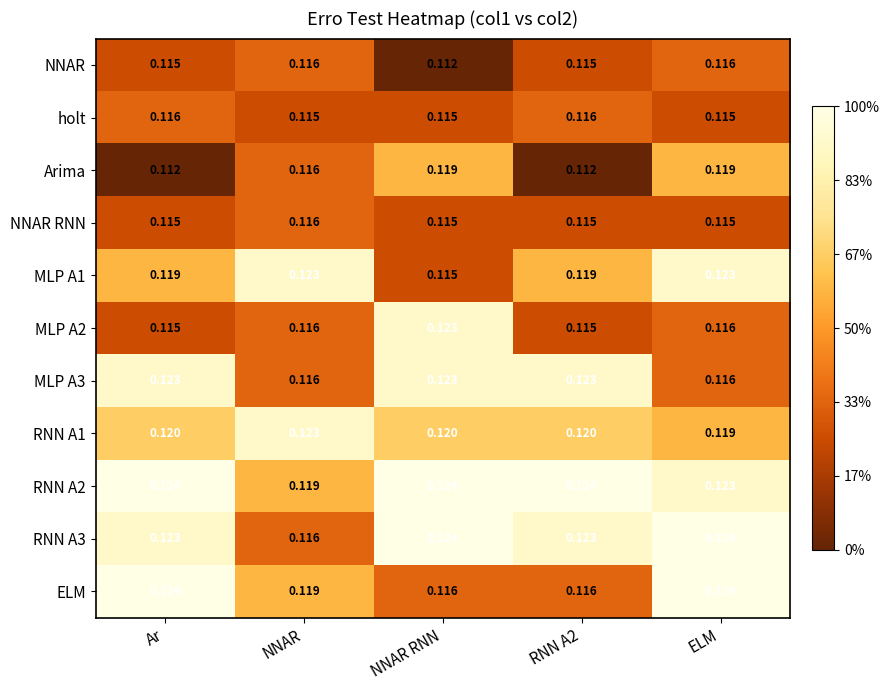

At how many categories does at least one series exceed 0?

5